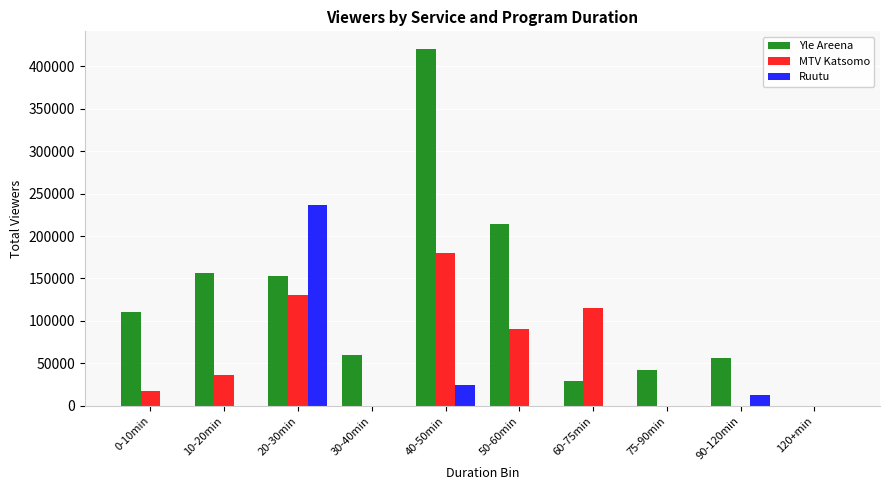

Where is Ruutu nearest to the value 118000?

40-50min